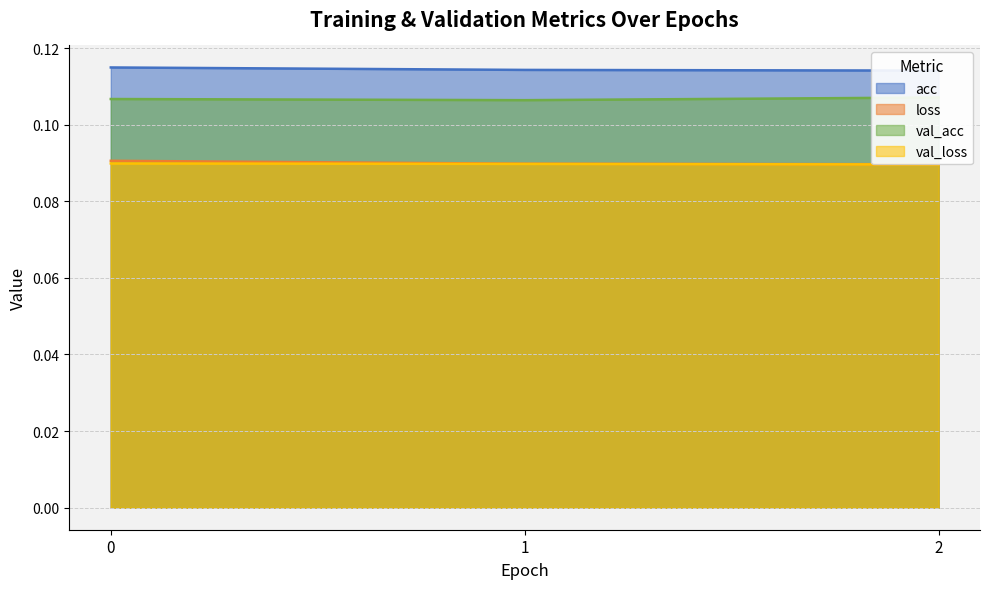

Which series has the largest total across all categories?

acc